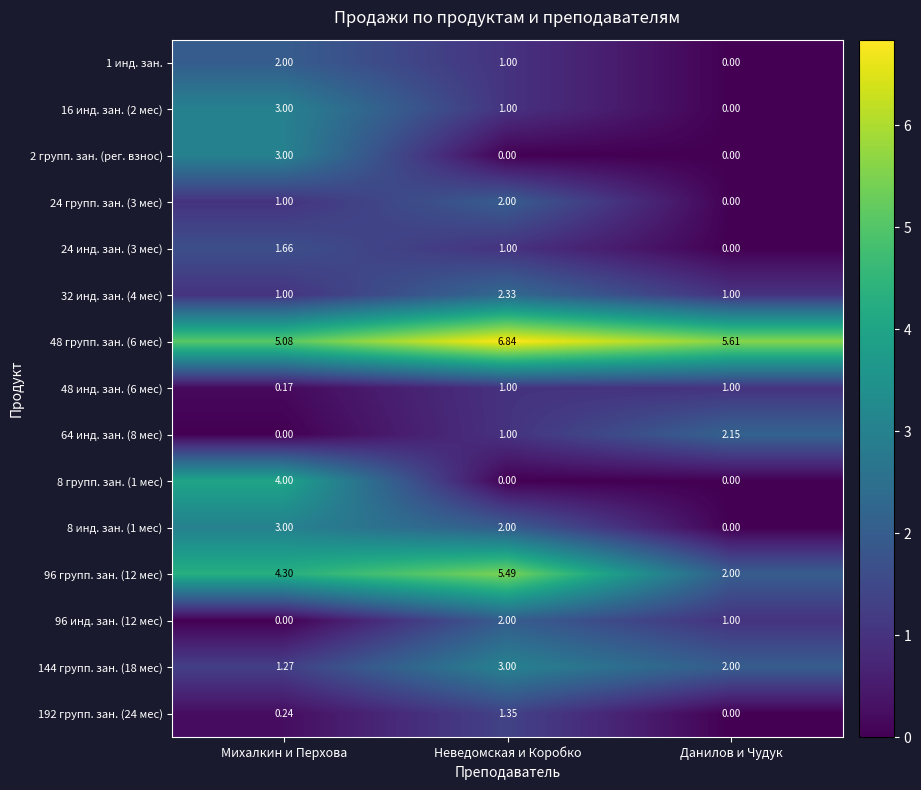

List the labels in order of 48 групп. зан. (6 мес) value, smallest first.

Михалкин и Перхова, Данилов и Чудук, Неведомская и Коробко